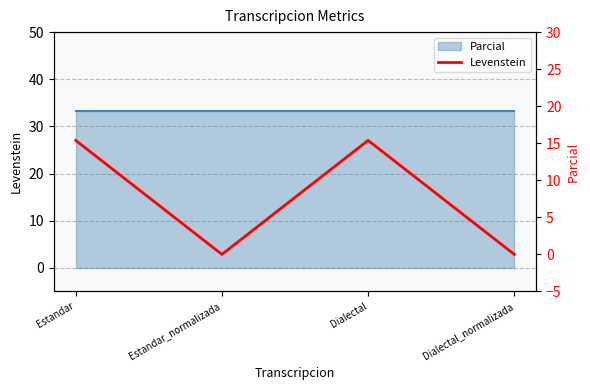

True or false: the data has more than 0 interior local peaks.

True